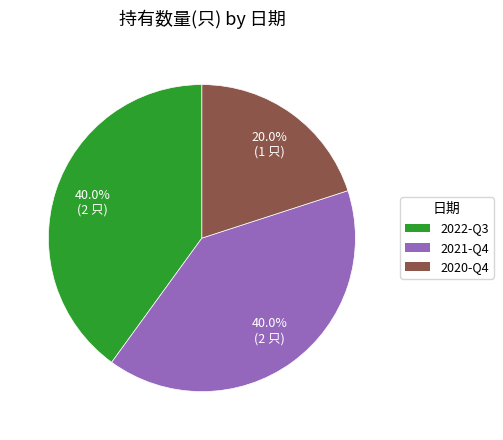

How many segments does this pie chart have?

3